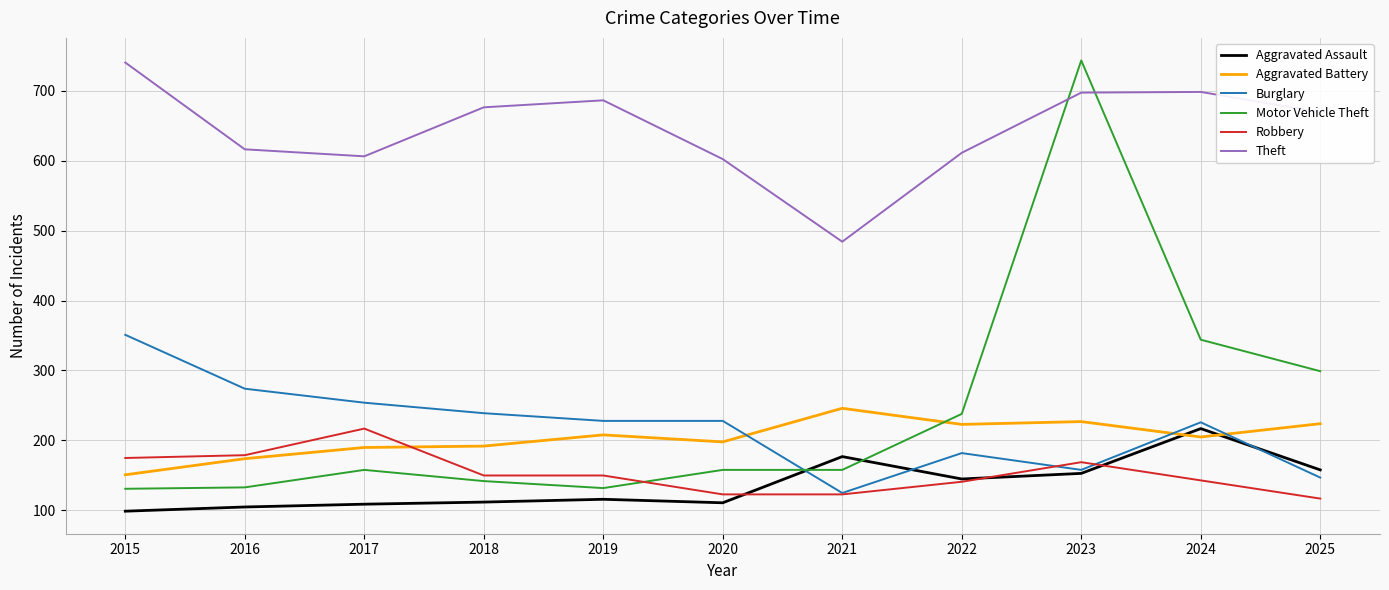

What is the total value across all series at 2022?

1540